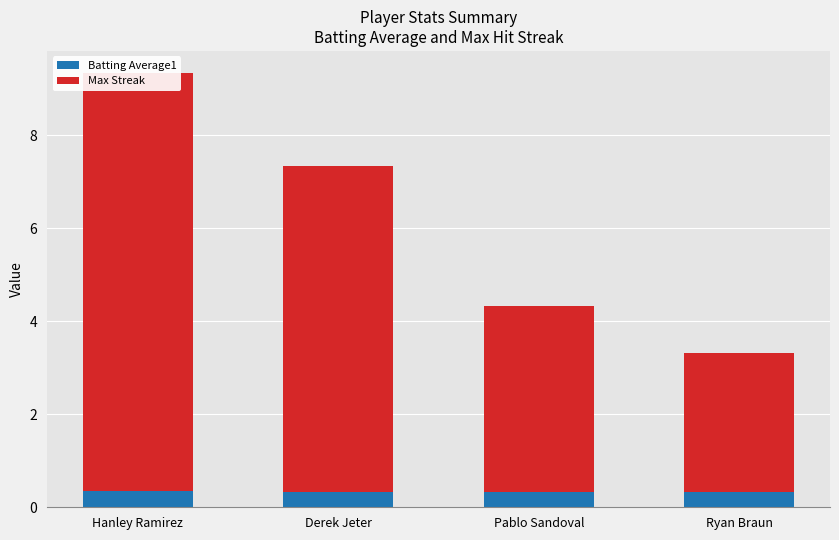

List the series in order of their overall mean, lowest first.

Batting Average1, Max Streak